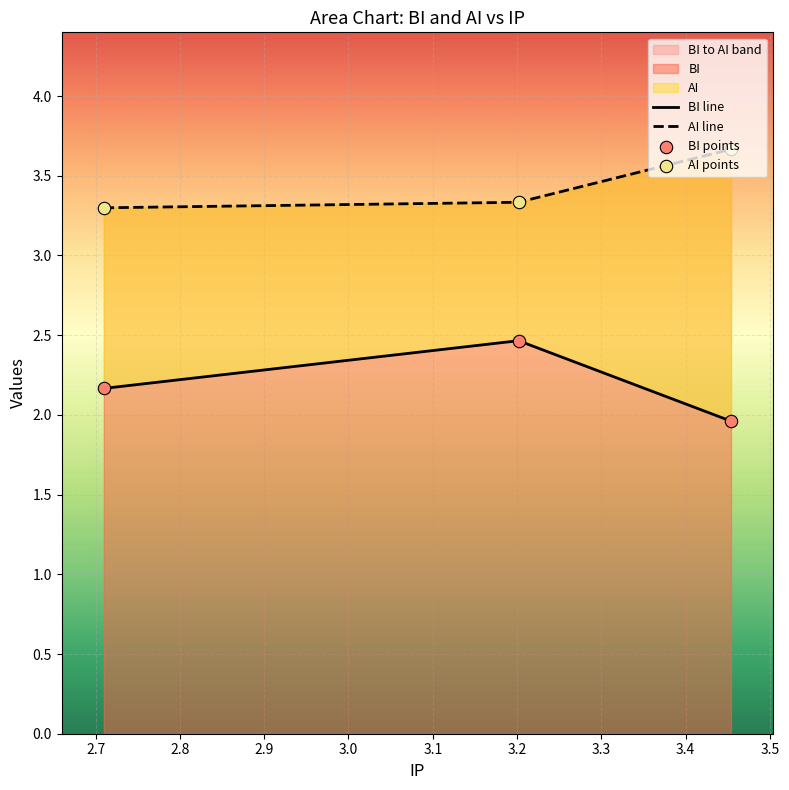

Is the value of AI line at 2.6 greater than the value of BI line at 2.7?

Yes